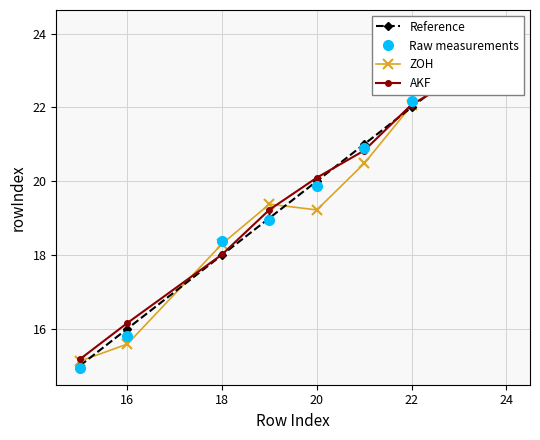

Rank the series by their maximum value, from lowest to highest.

ZOH, Reference, Raw measurements, AKF